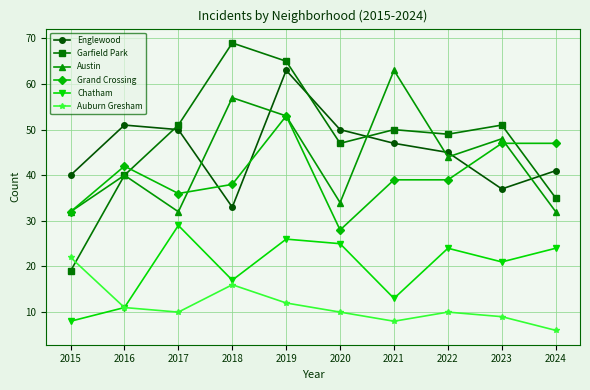

What is the sum of the Grand Crossing values at 2021 and 2020?

67